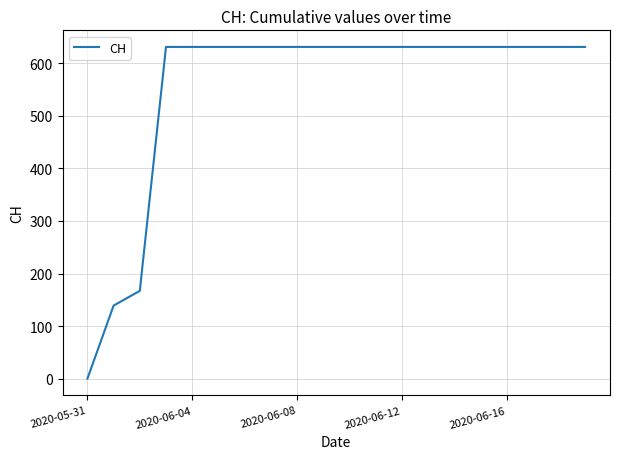

What is the maximum value shown in the chart?

631